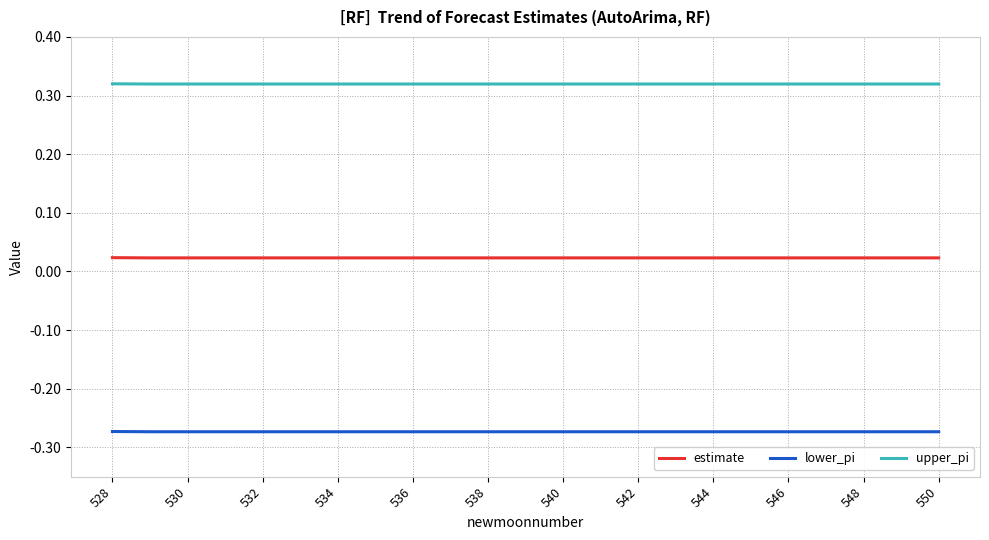

List the series in order of their peak value, lowest first.

lower_pi, estimate, upper_pi